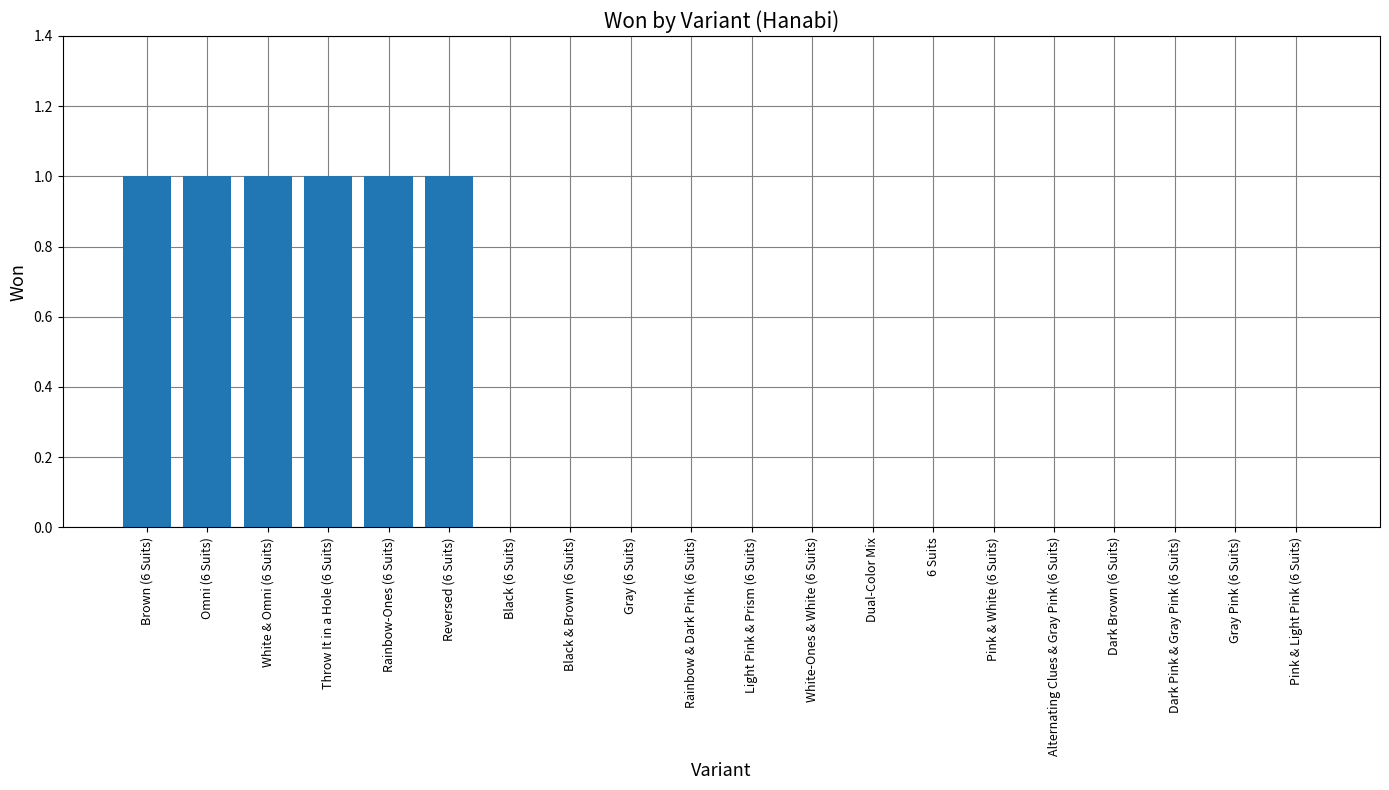

Are the bars horizontal?

No